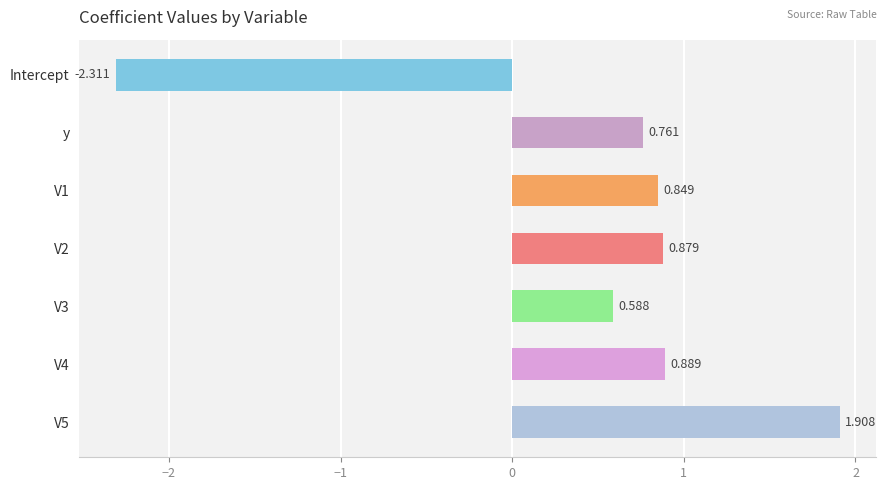

Which label corresponds to the smallest value in the chart?

Intercept